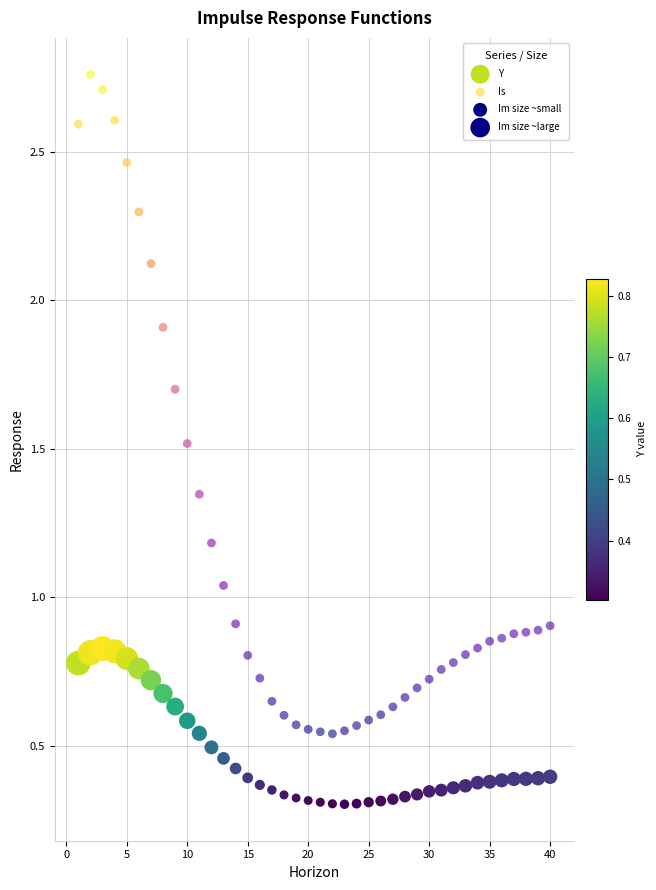

Across all data points, what is the range of X values (max minus min)?

39.0